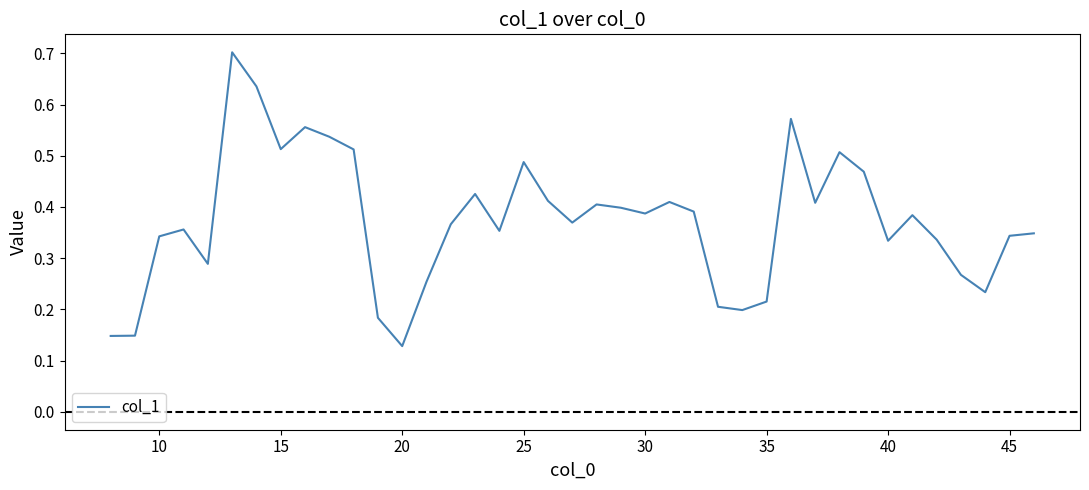

What is the greatest value displayed?

0.7